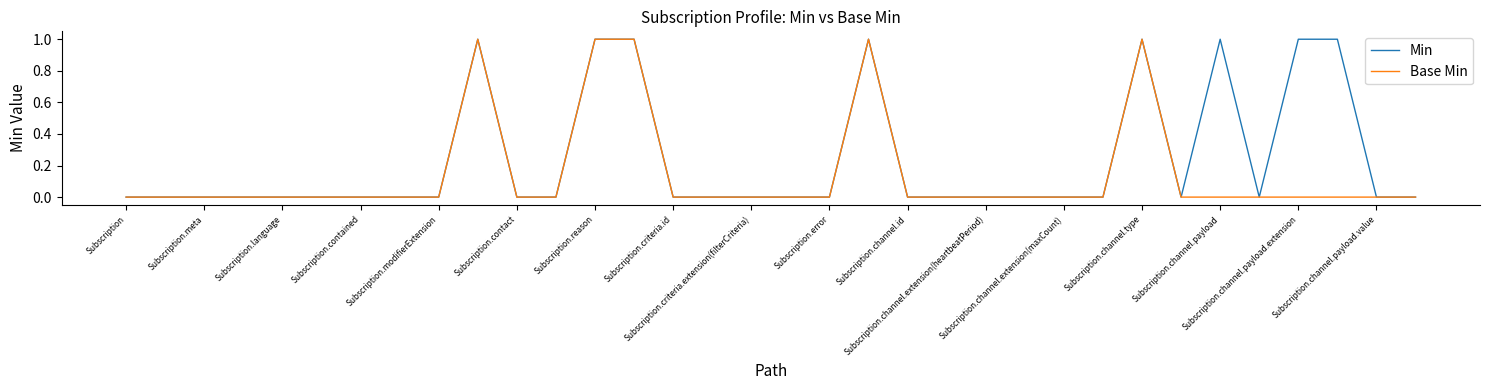

How many series are shown in this chart?

2